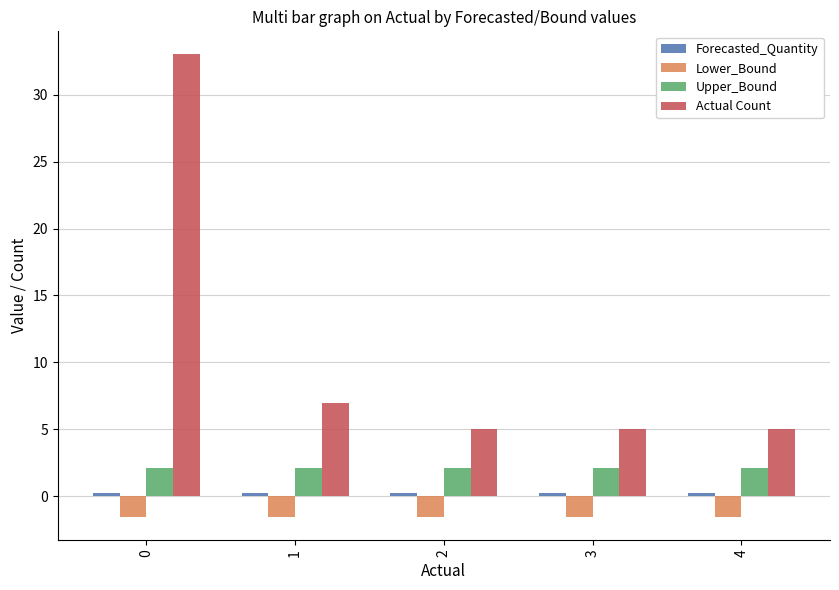

Which series has the largest total across all categories?

Actual Count